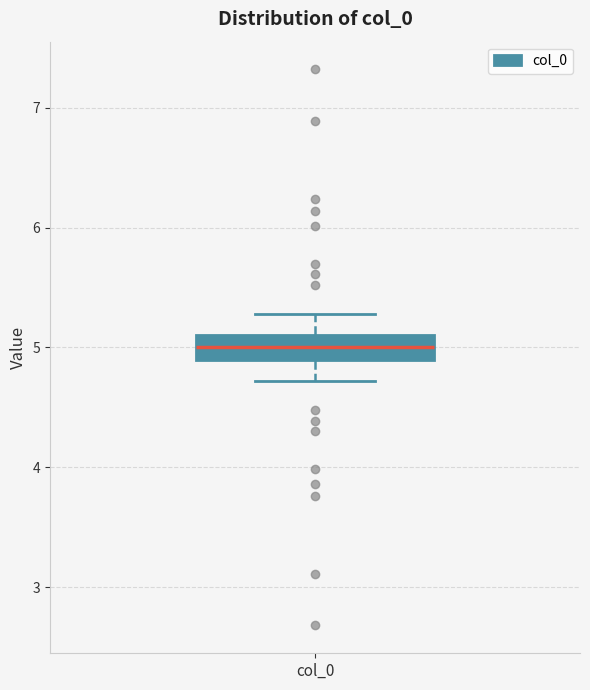

Read this box plot against the y-axis: the position of the median line, the range covered by the box, and the ends of both whiskers. The values are not printed on the chart, so give them approximately, as read against the axis.

median 5.0, box 4.9 to 5.1, whiskers 4.7 to 5.3